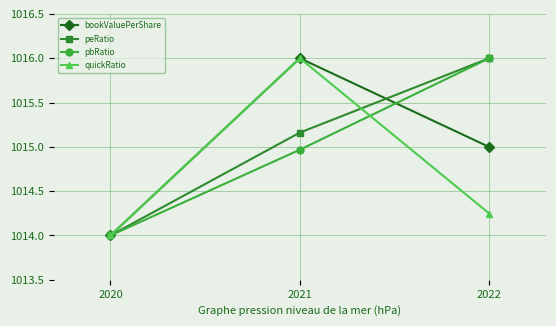

At which category is the sum across all series the highest?

2021